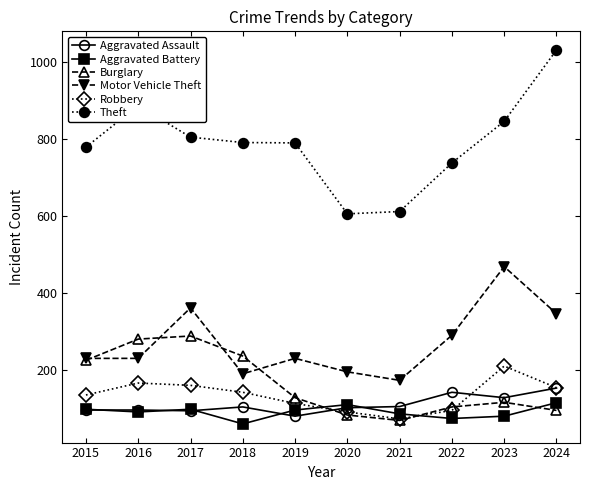

How many values in the Motor Vehicle Theft series are below 231?

3